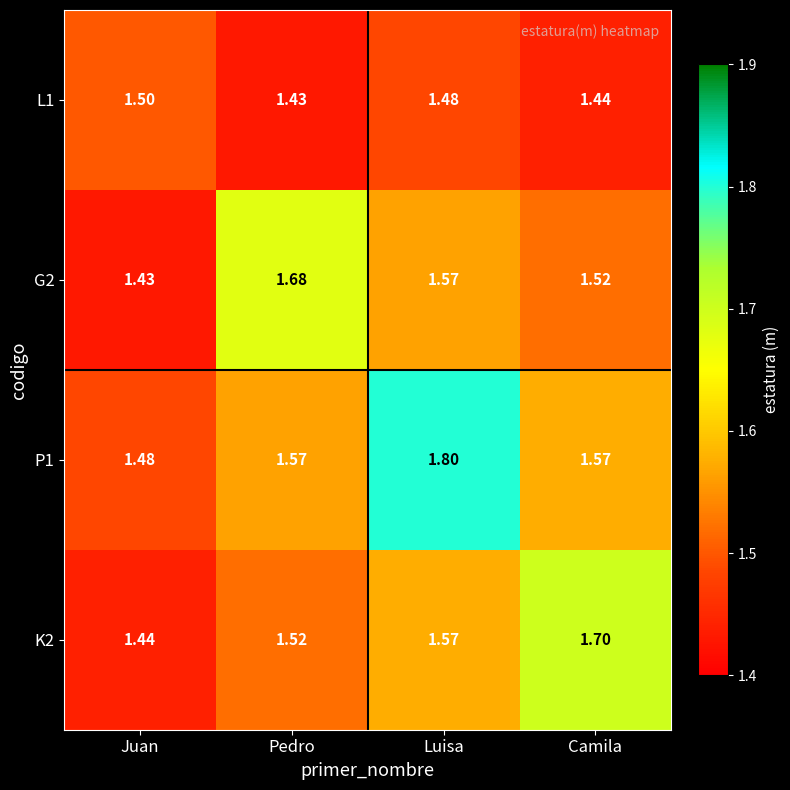

Rank the series by their maximum value, from highest to lowest.

P1, K2, G2, L1